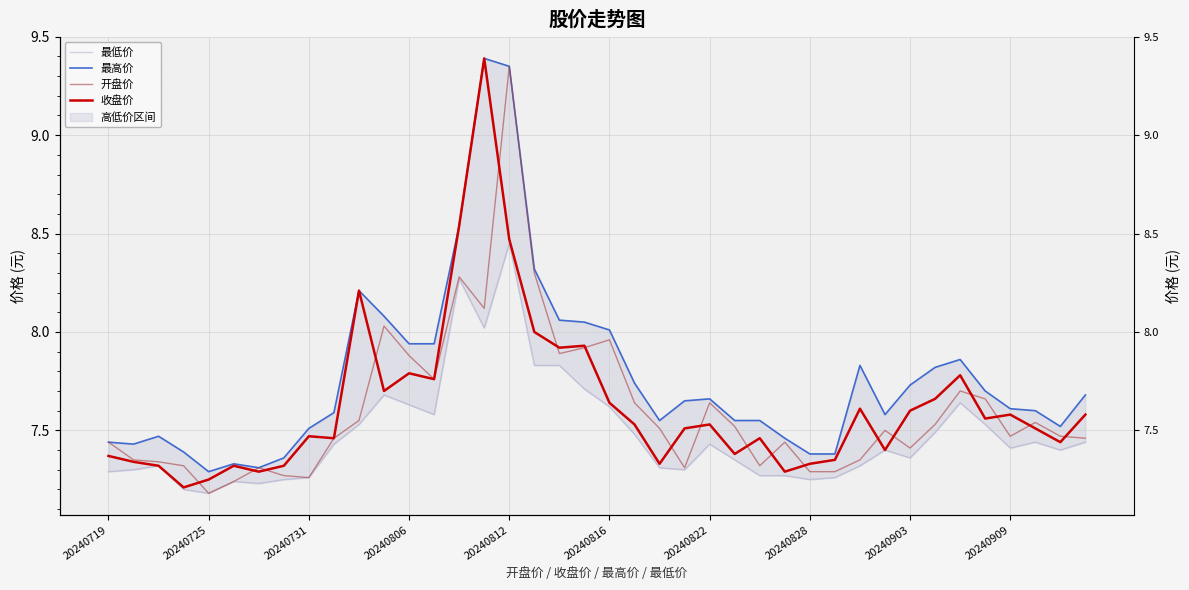

Which series has the widest spread of values?

收盘价